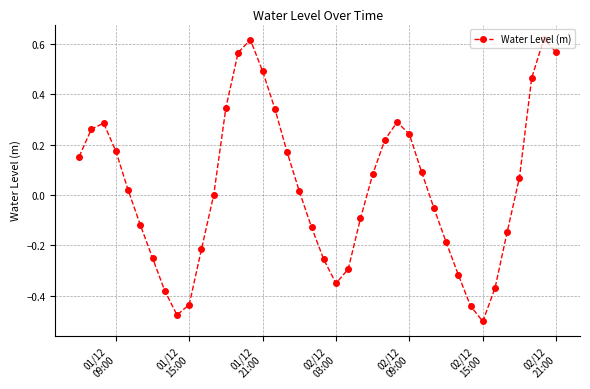

True or false: there are more than 2 points higher than both neighbors.

True